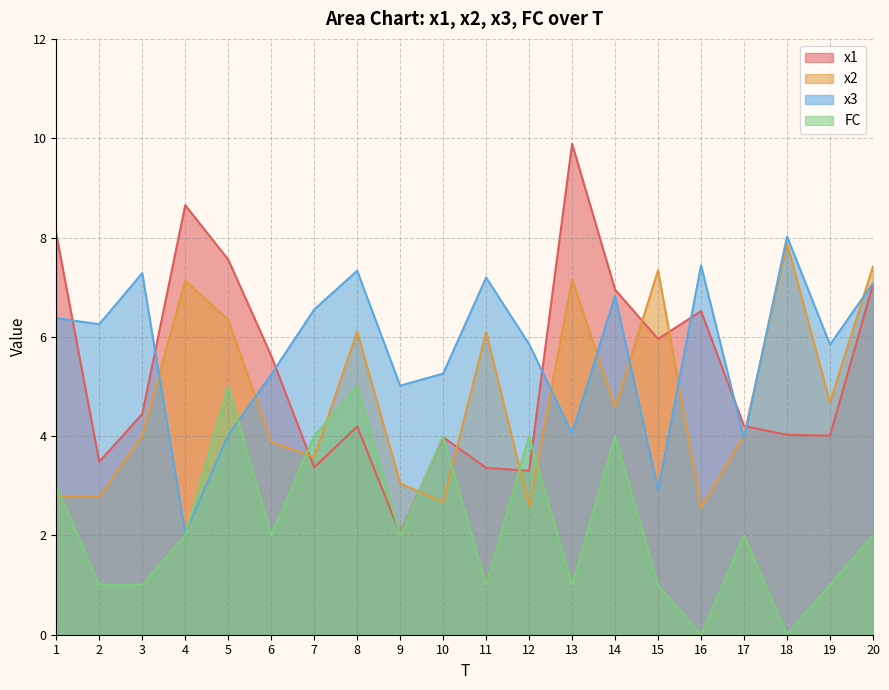

The x2 series shows 4.6 at 14. True or false?

True